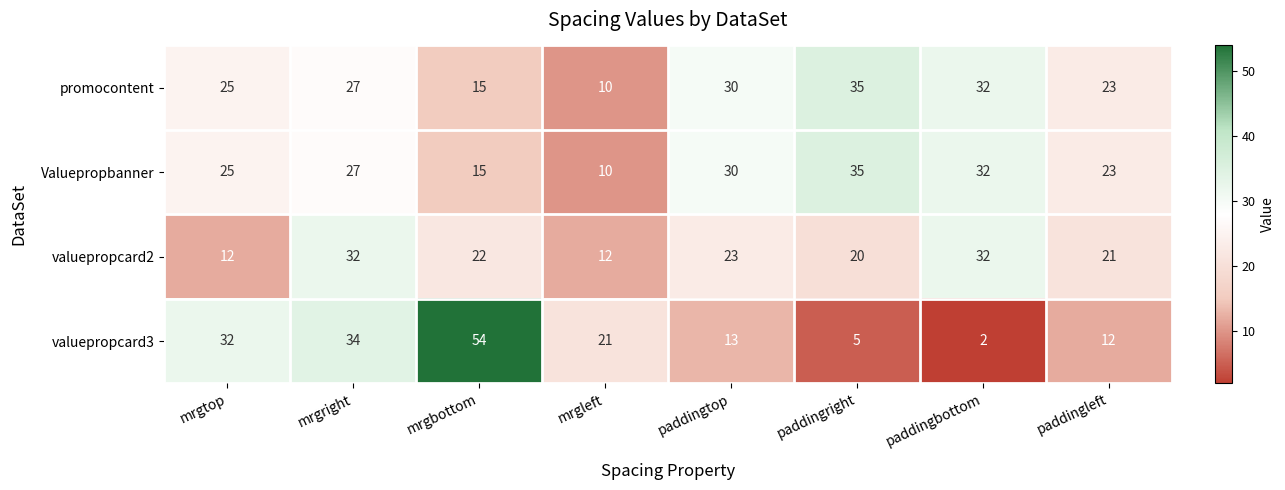

The value of valuepropcard3 at paddingleft is 3. True or false?

False